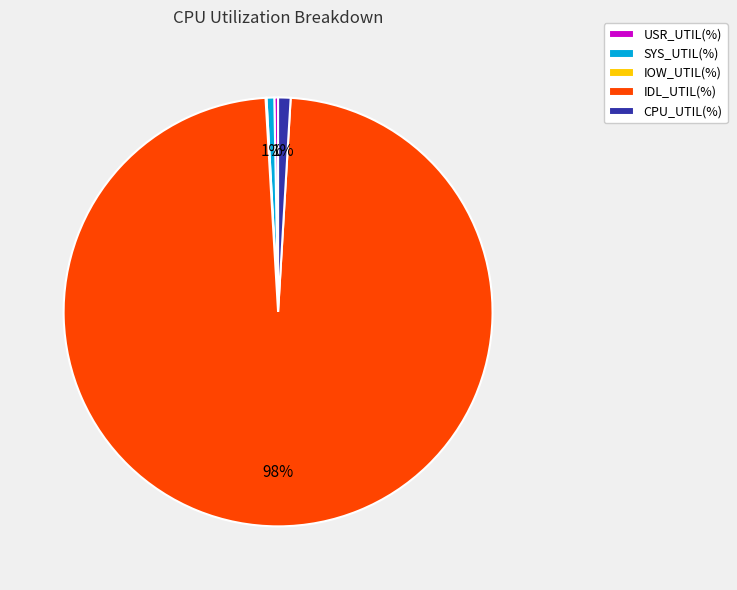

Between USR_UTIL(%) and IDL_UTIL(%), which is larger?

IDL_UTIL(%)